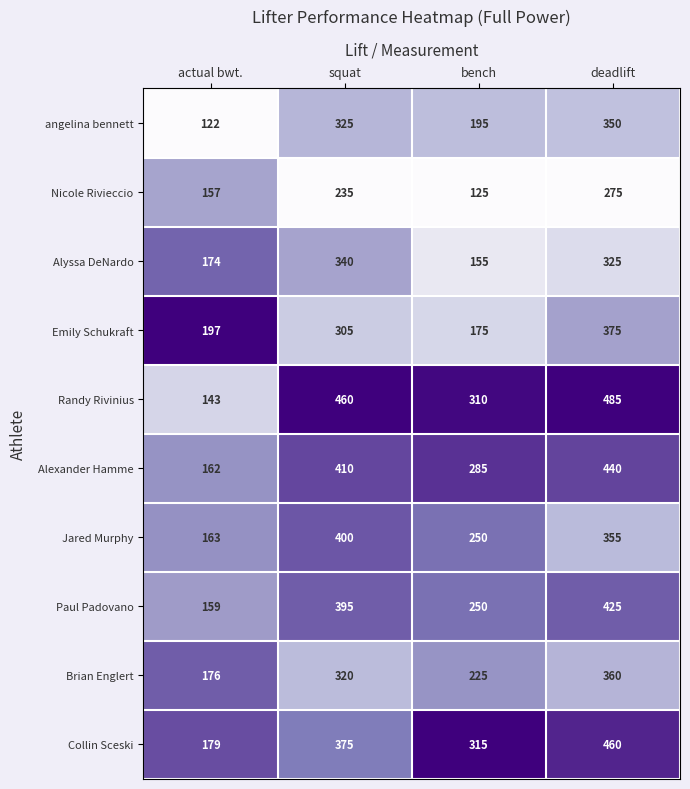

Which category has the highest value across all series?

deadlift